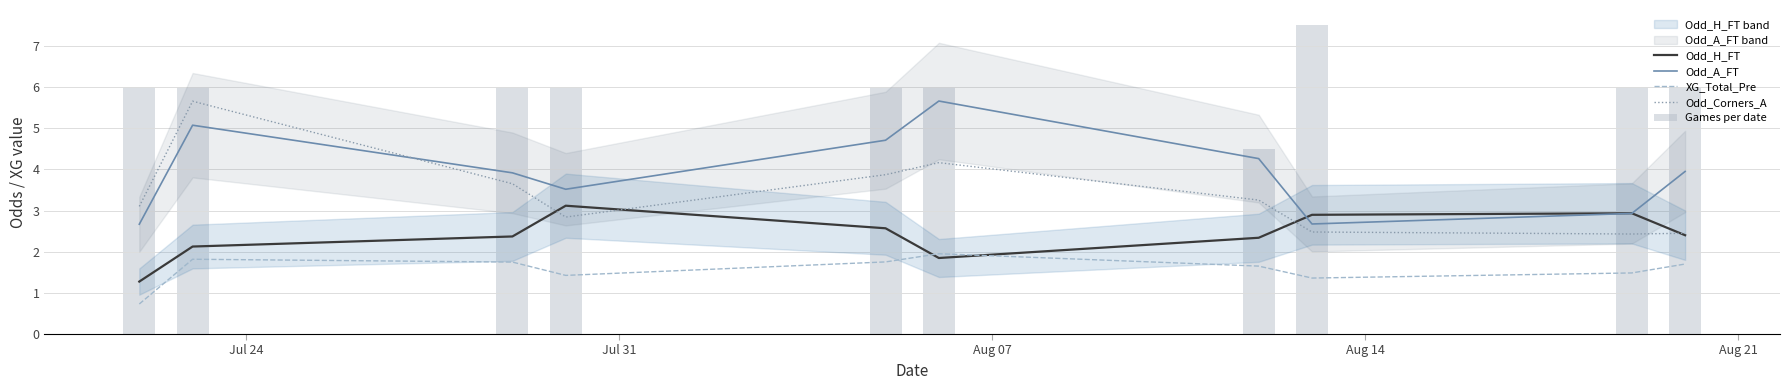

What is the average value of the XG_Total_Pre series?

1.6